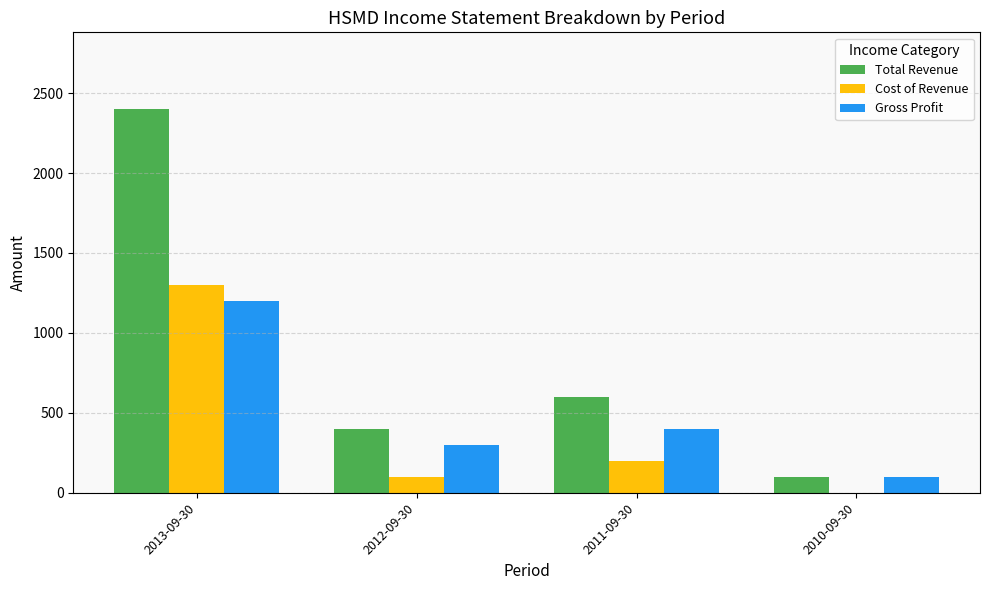

At which label is Total Revenue closest to 1250?

2011-09-30